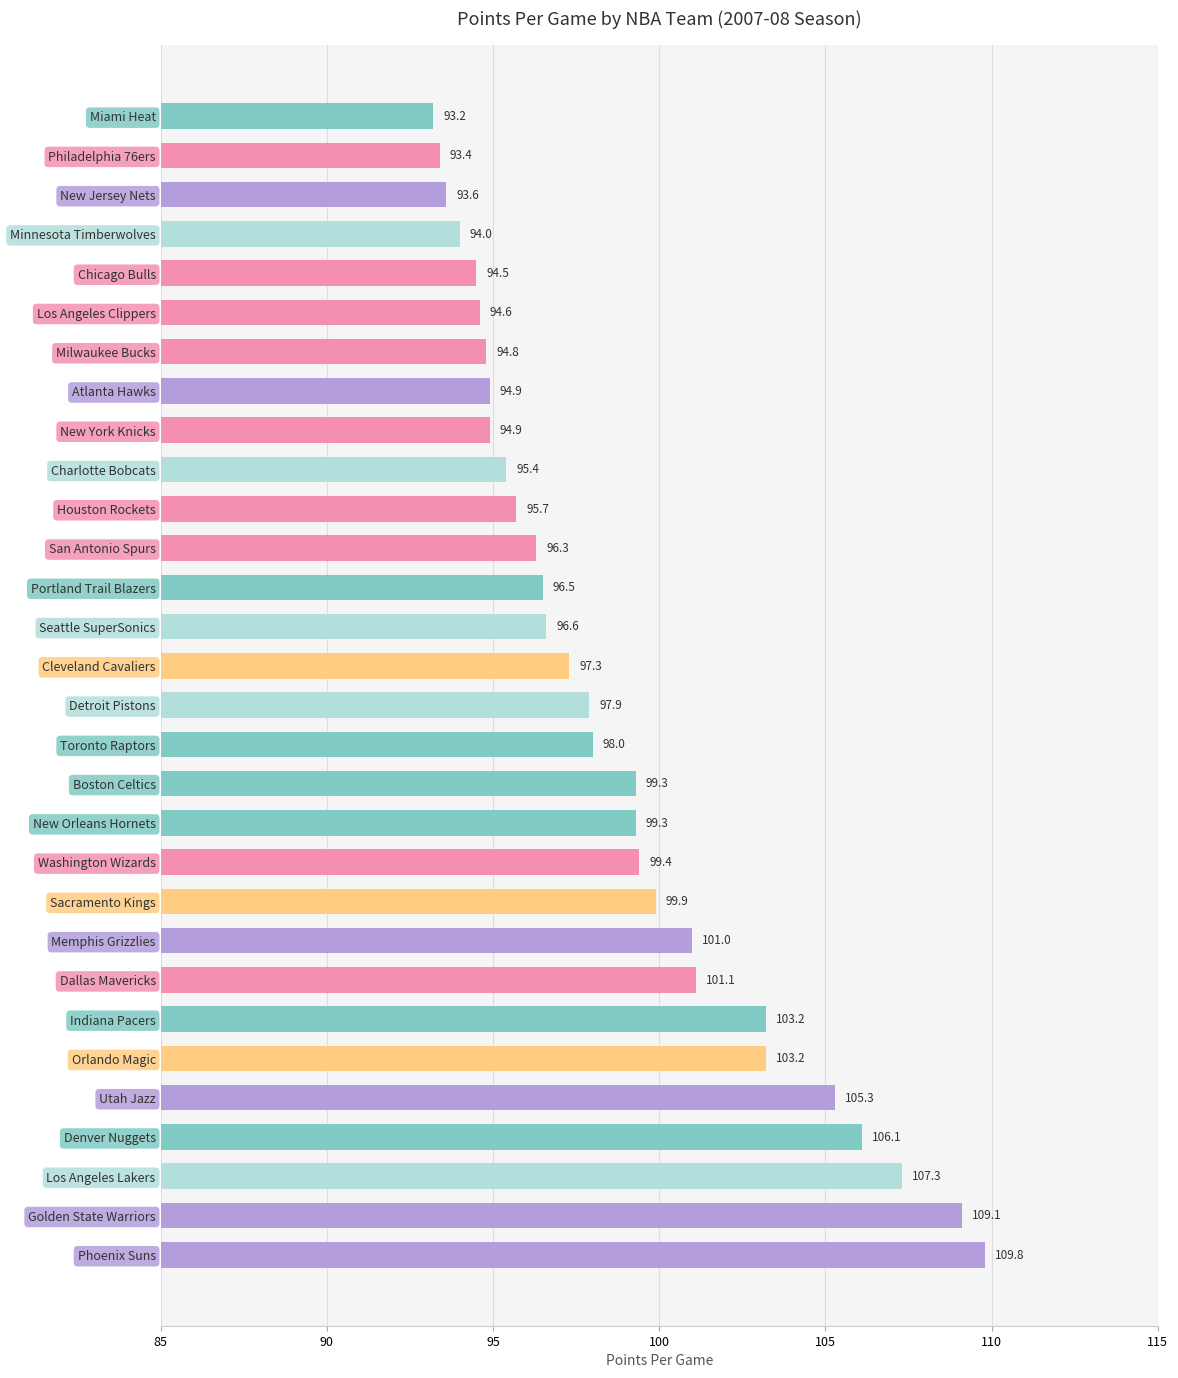

How many data points are above 97?

16